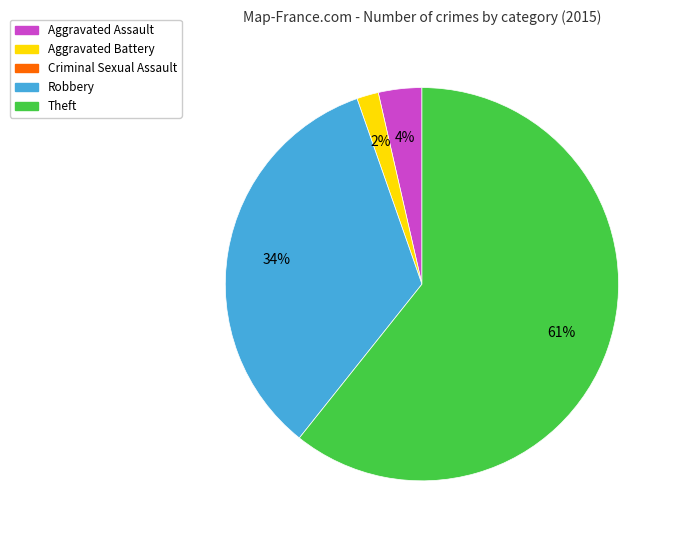

How many slices are in this pie chart?

4